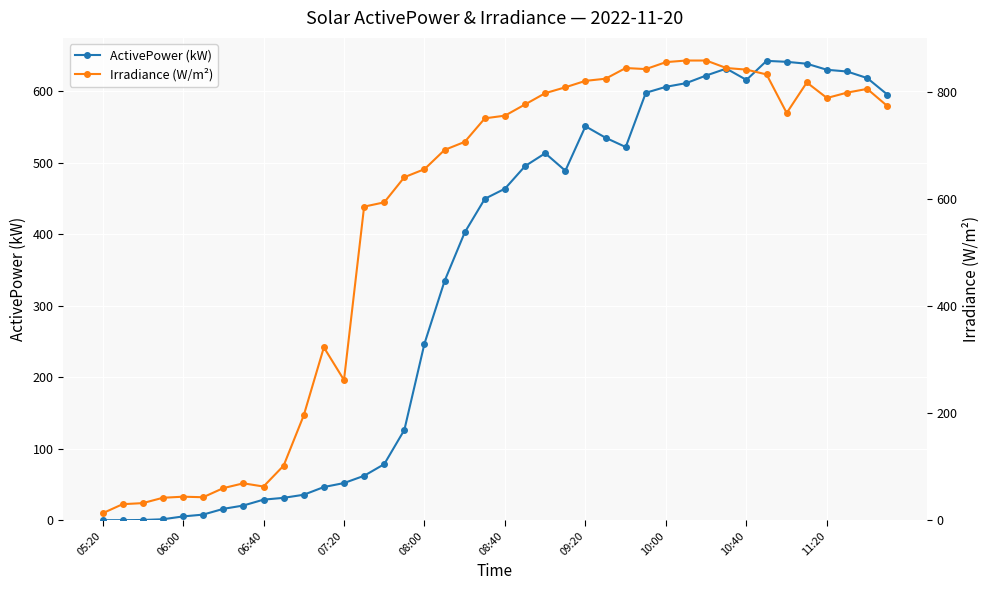

How many distinct data groups are displayed?

2